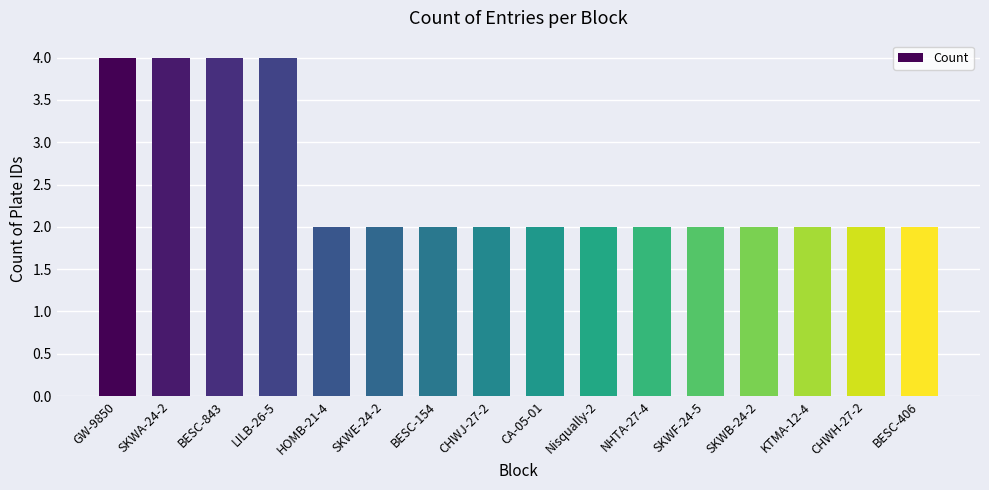

Are the bars grouped side by side (vs. stacked)?

No